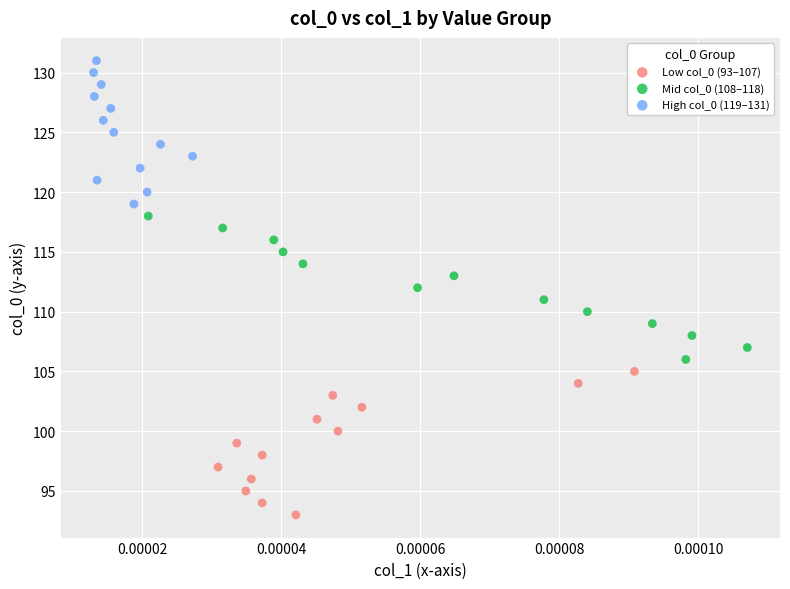

Which series contains the highest Y value?

High col_0 (119–131)